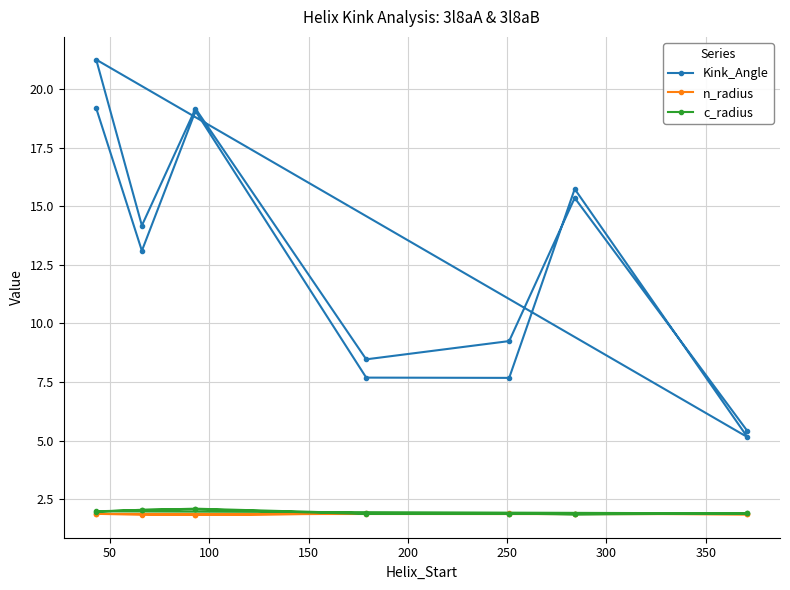

True or false: Kink_Angle and c_radius cross at least once.

False